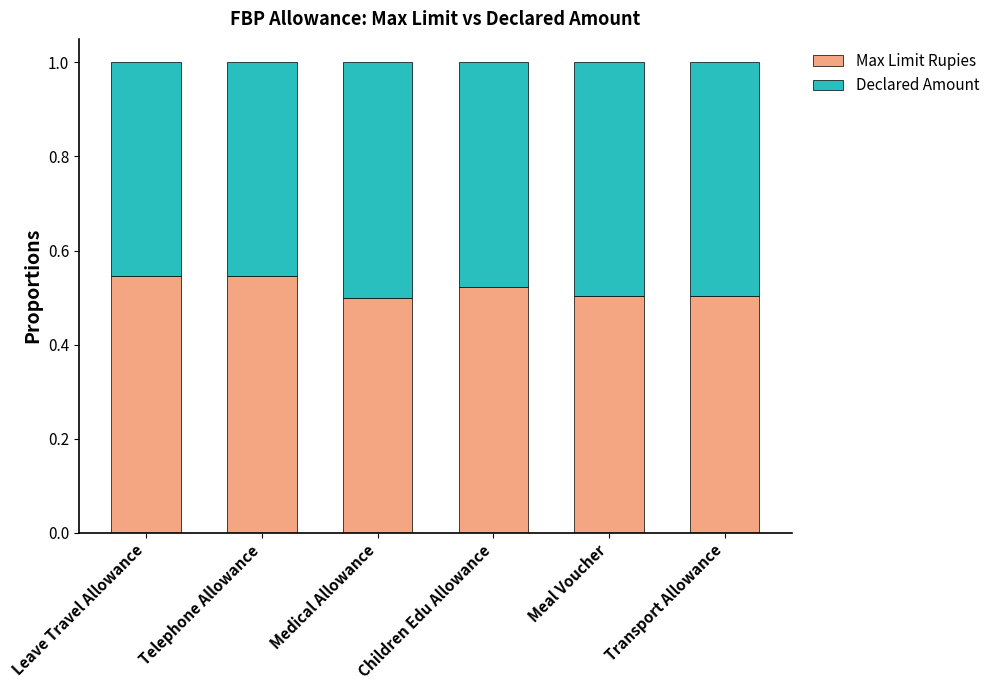

What is the sum of the Max Limit Rupies values at Leave Travel Allowance and Meal Voucher?

1.0